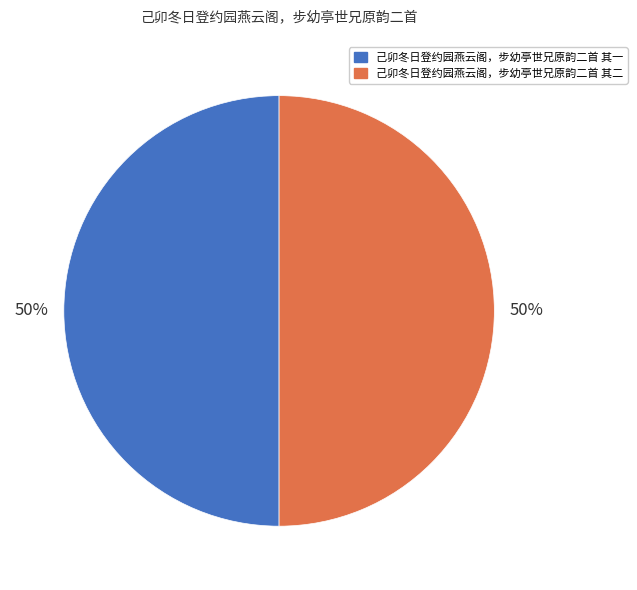

Do 己卯冬日登约园燕云阁，步幼亭世兄原韵二首 其二 and 己卯冬日登约园燕云阁，步幼亭世兄原韵二首 其一 together represent more than half of the pie?

Yes